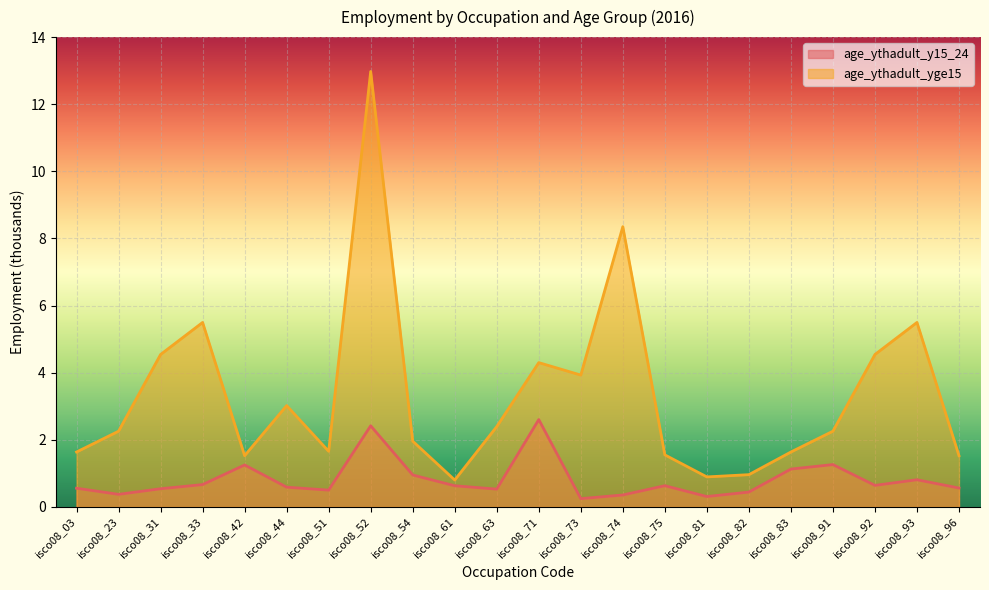

What is the maximum value shown in the chart?

13.0